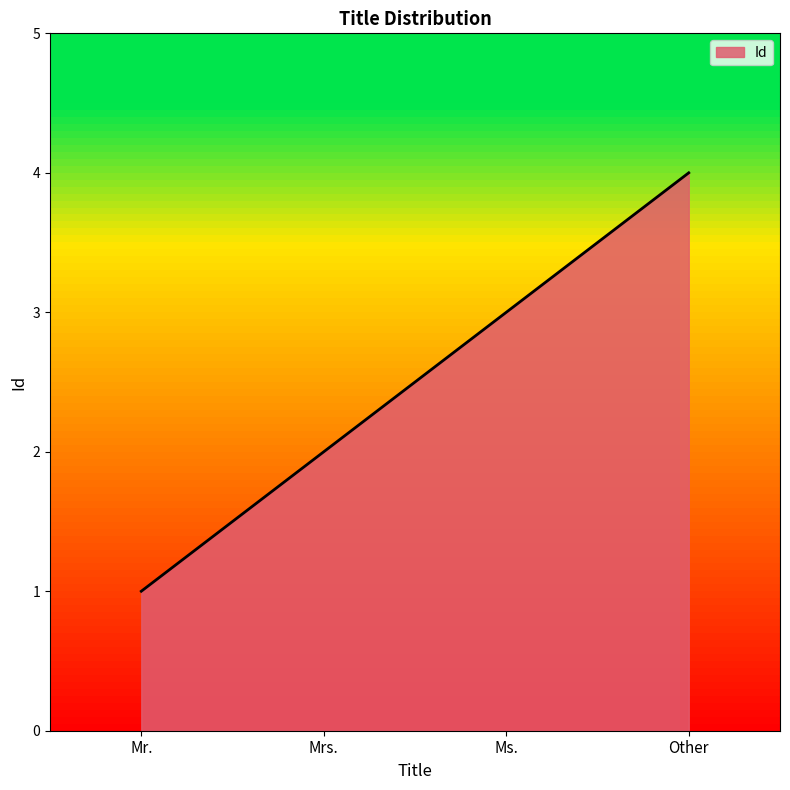

What is the difference between the maximum and minimum values?

3